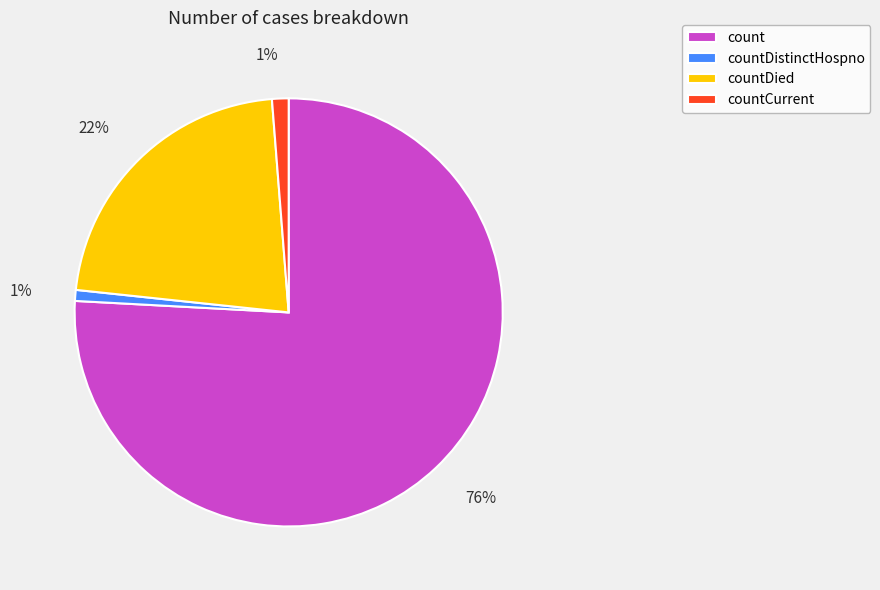

Which category has the biggest portion of the pie?

count